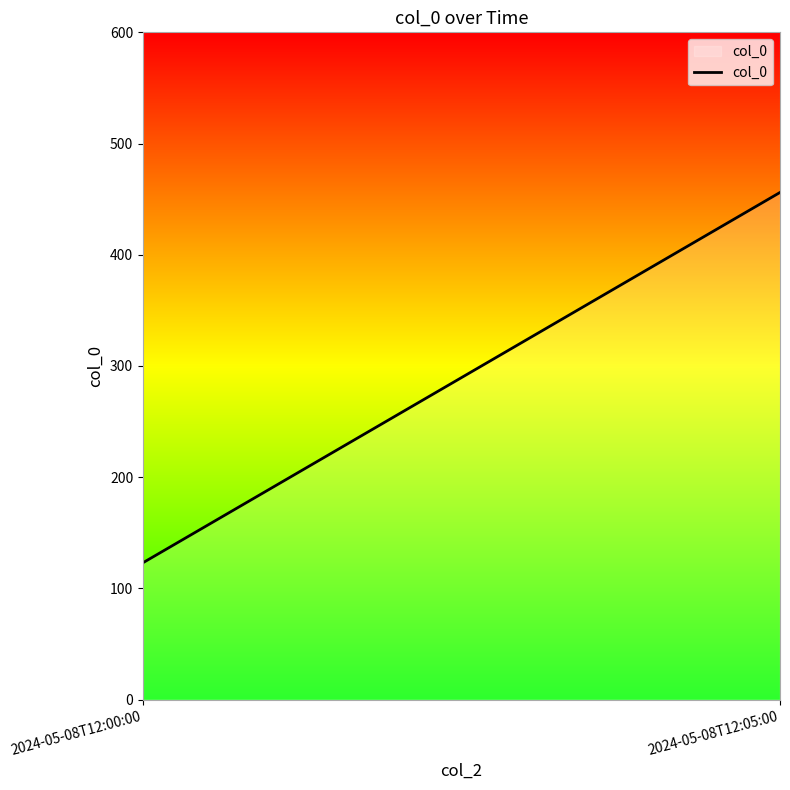

What is the label of the 1st point from the left?

2024-05-08T12:00:00